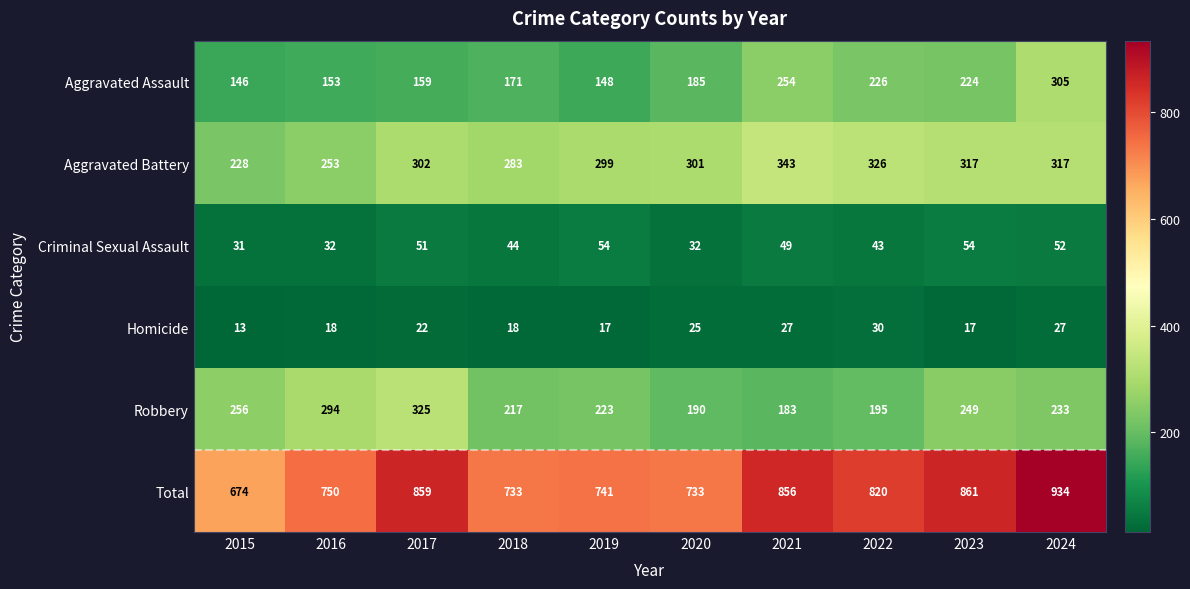

What is the lowest value of the Total series?

674